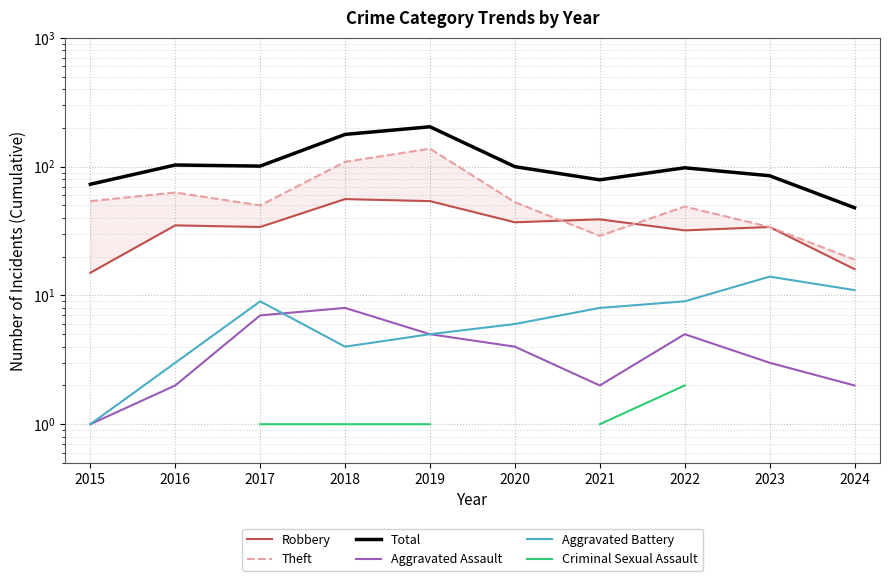

Where do Robbery and Theft first cross each other?

2020 and 2021